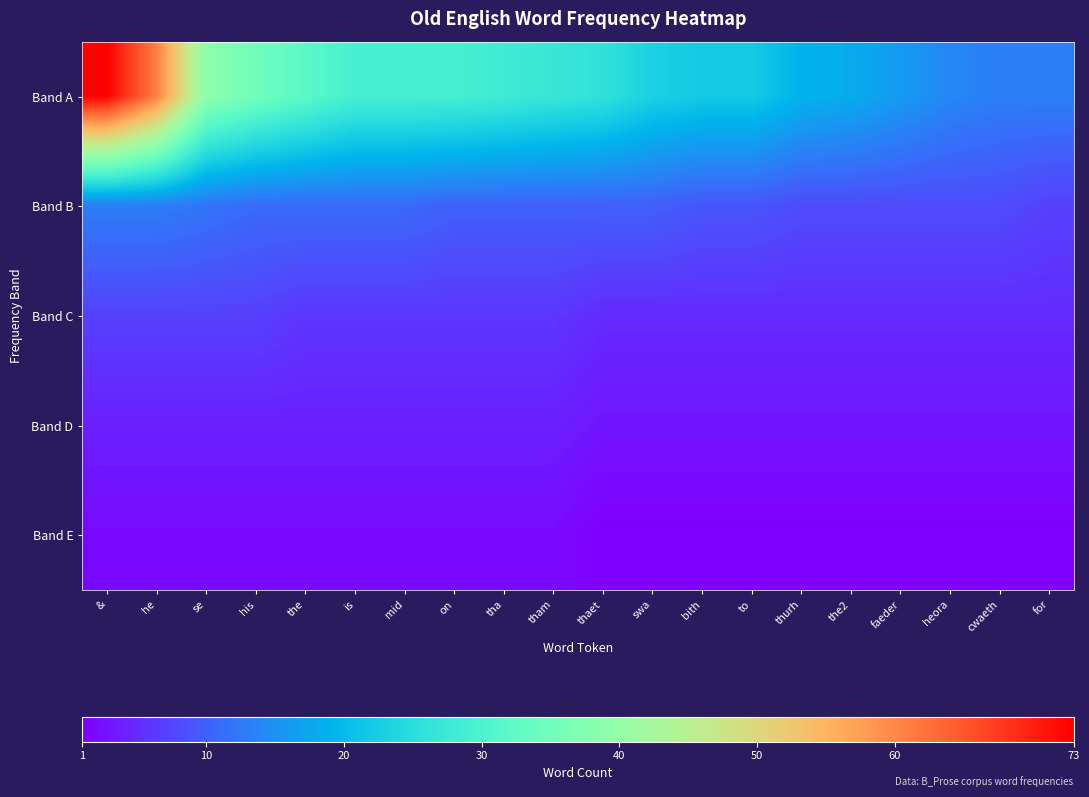

Rank the series by their maximum value, from lowest to highest.

Band E, Band D, Band C, Band B, Band A